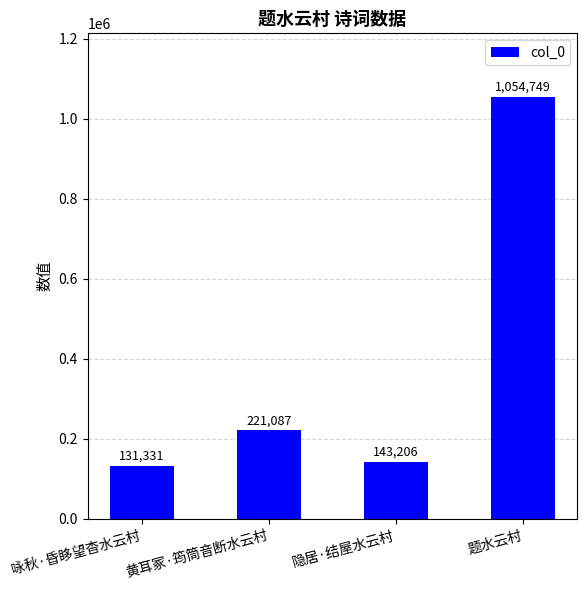

List the labels in order of value, largest first.

题水云村, 黄耳冢·筠筒音断水云村, 隐居·结屋水云村, 咏秋·昏眵望杳水云村